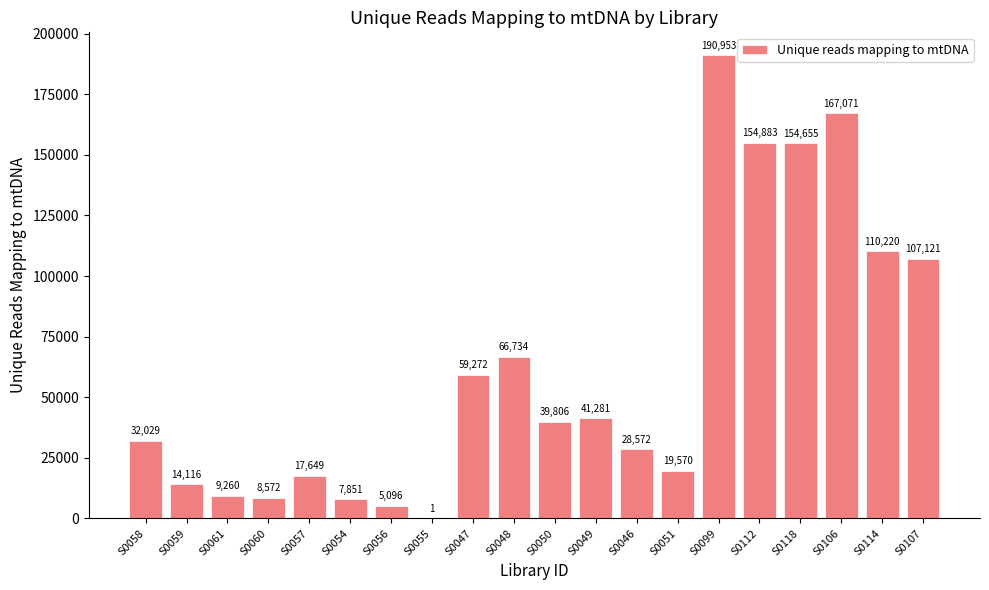

Which category has the highest value across all series?

S0099